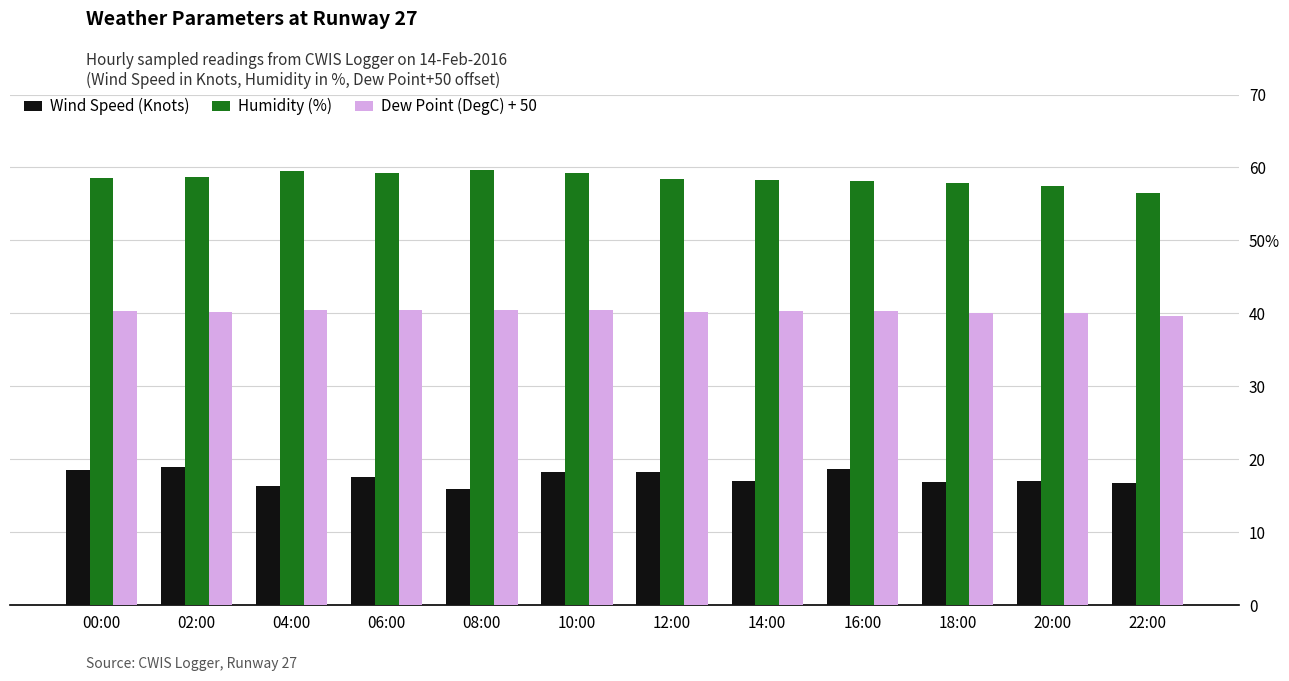

Reading left to right, extract all data points from this chart.

Wind Speed (Knots): 18.5	19.0	16.4	17.6	16.0	18.2	18.3	17.1	18.7	16.9	17.0	16.7
Humidity (%): 58.5	58.7	59.5	59.3	59.6	59.2	58.4	58.3	58.2	57.9	57.4	56.5
Dew Point (DegC) + 50: 40.3	40.2	40.5	40.5	40.5	40.5	40.2	40.3	40.3	40.1	40.0	39.7